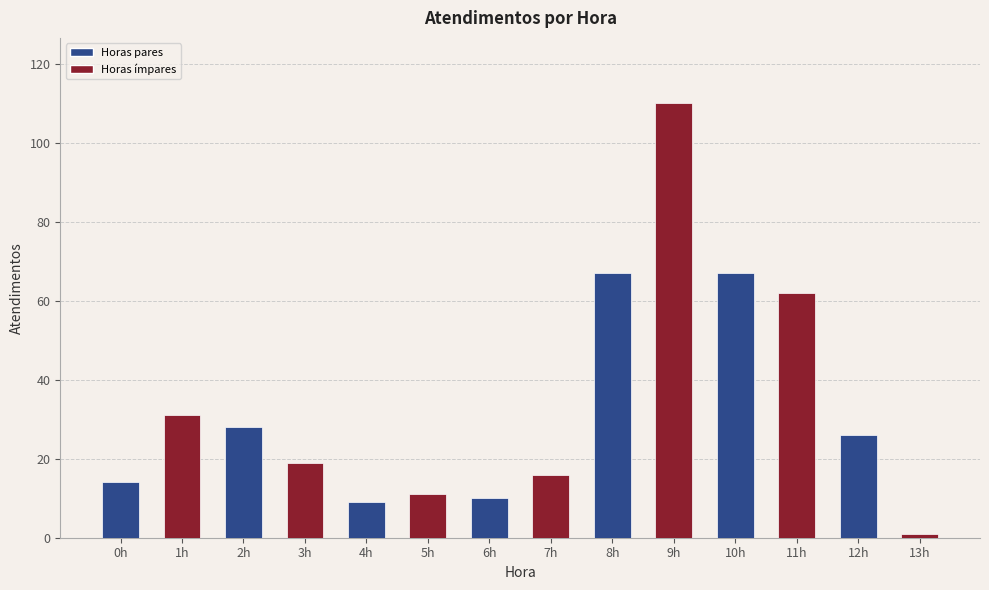

At which category does the chart reach its minimum across all series?

13h